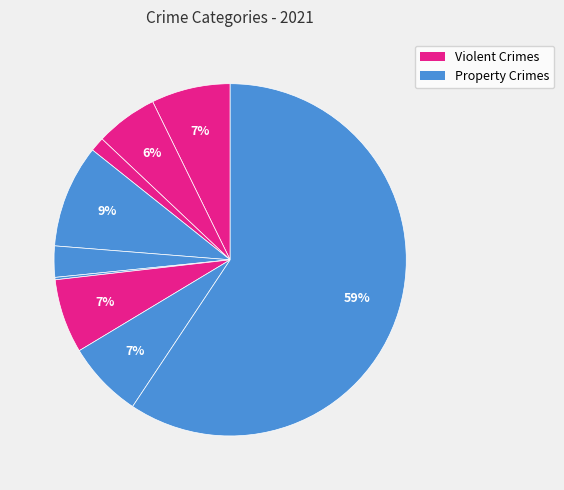

Rank the categories by value from highest to lowest.

Theft, Burglary, Aggravated Assault, Robbery, Motor Vehicle Theft, Aggravated Battery, Criminal Sexual Assault, Arson, Homicide